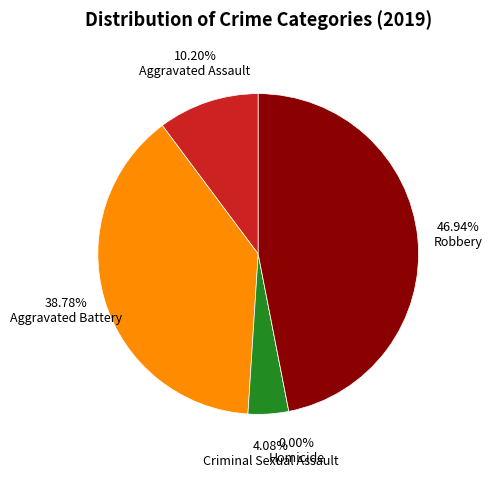

To the nearest percent, what is the difference between the largest and smallest slice percentages?

47%